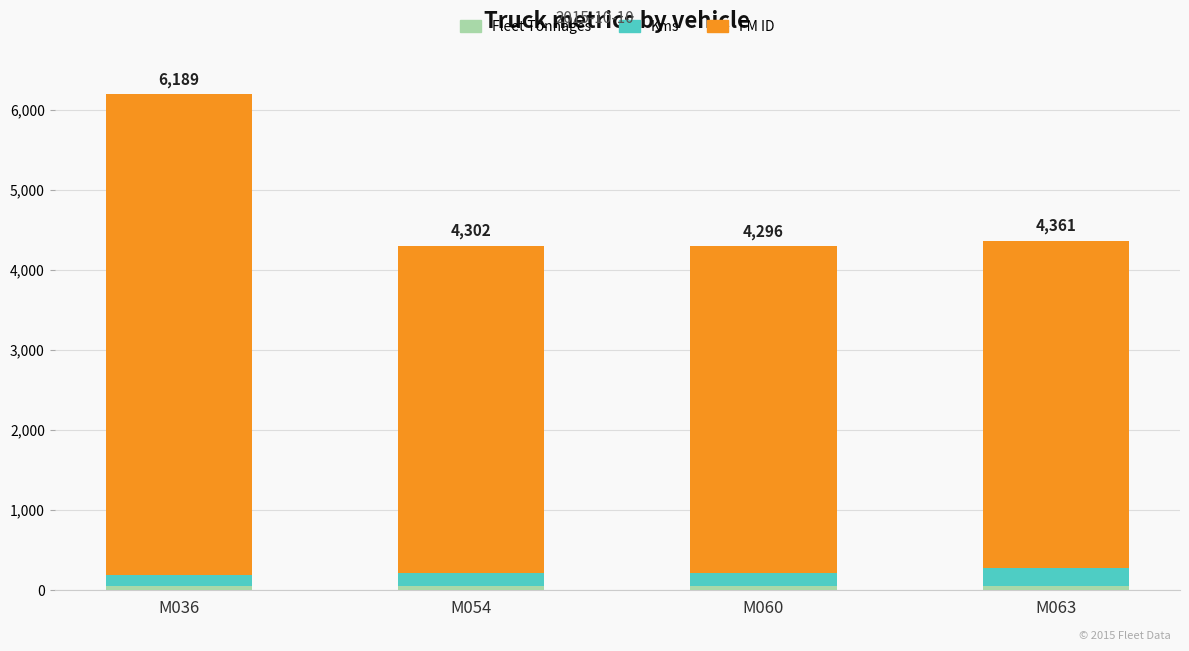

At which category is the sum across all series the highest?

M036